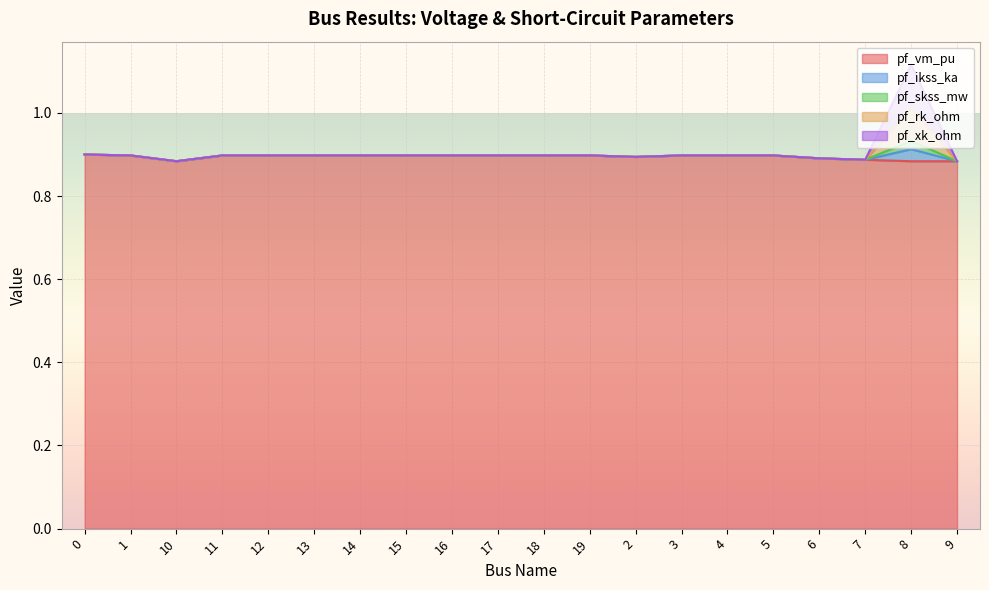

At which category is the sum across all series the highest?

8